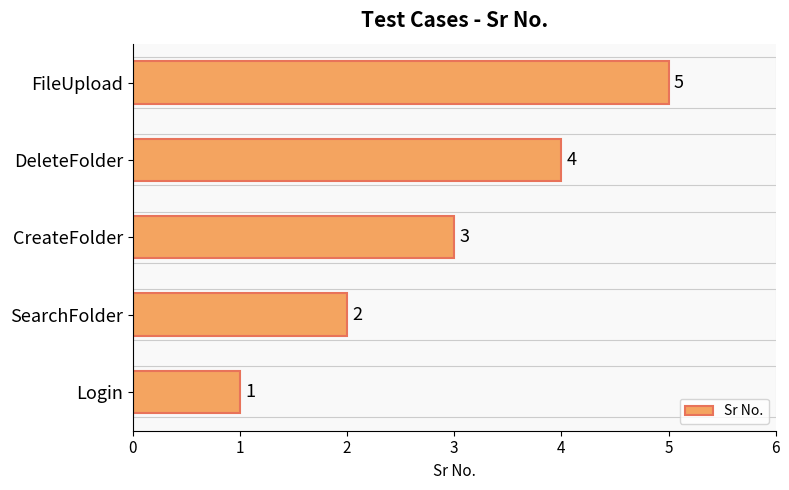

What is the sum of the values at FileUpload and SearchFolder?

7